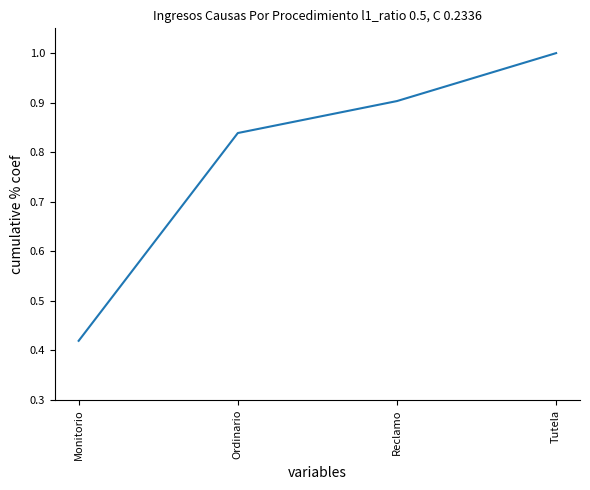

Between Reclamo and Tutela, which is larger?

Tutela